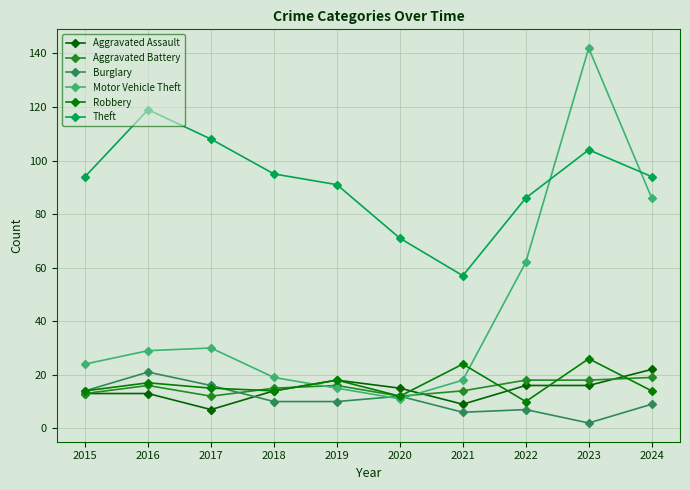

What is the difference between the second highest and second lowest values in the Theft series?

37